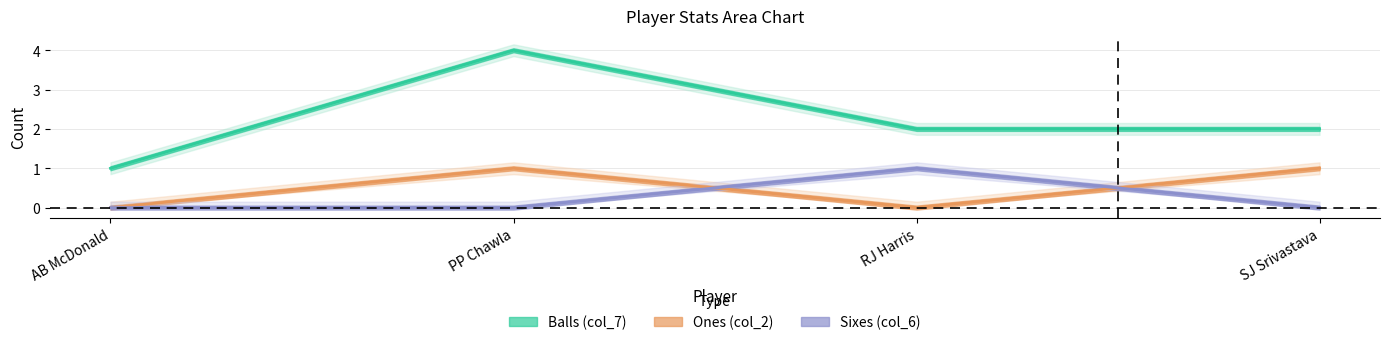

Which series has the largest range (max minus min)?

col_7